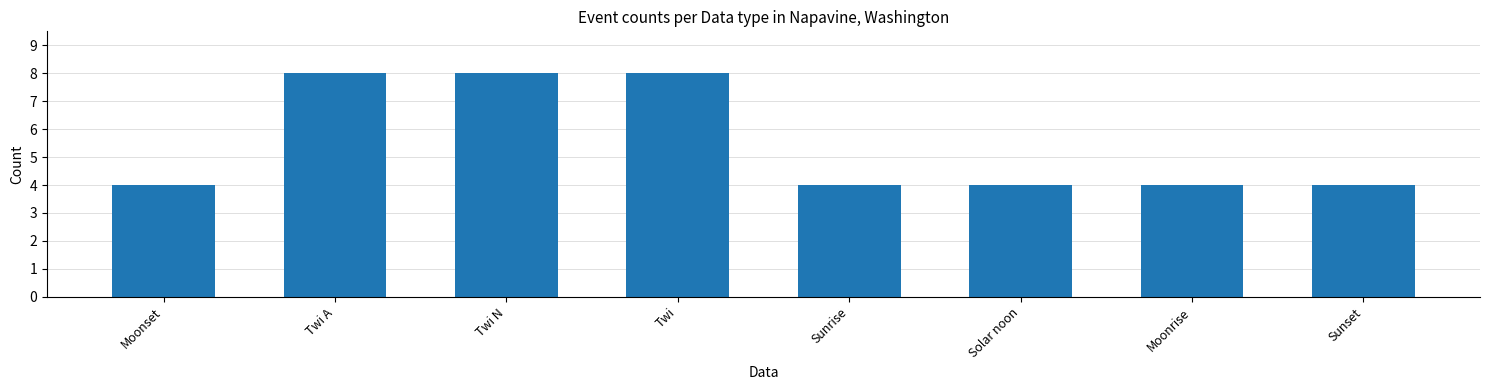

What is the value of the 2nd bar from the left?

8